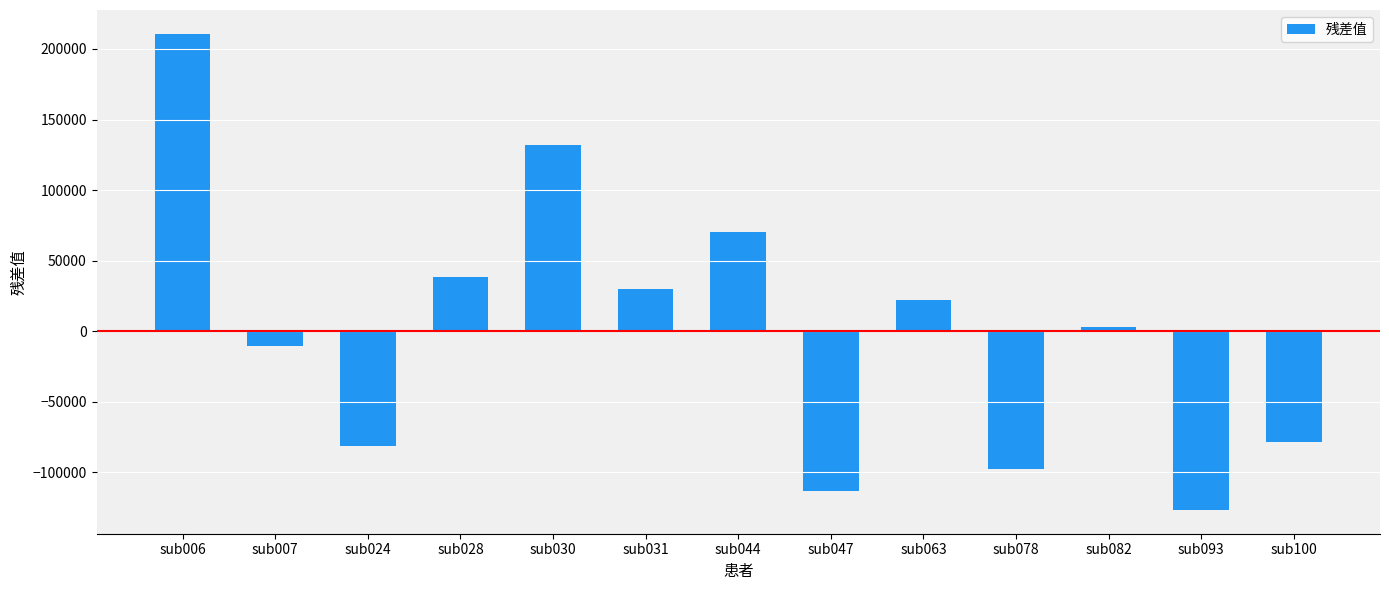

List the labels in order of value, largest first.

sub006, sub030, sub044, sub028, sub031, sub063, sub082, sub007, sub100, sub024, sub078, sub047, sub093